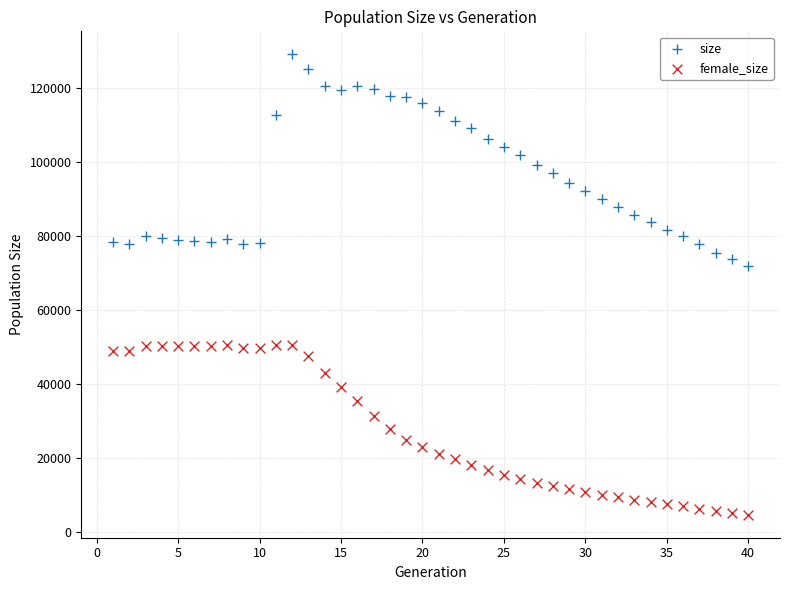

Which series contains the lowest Y value?

female_size